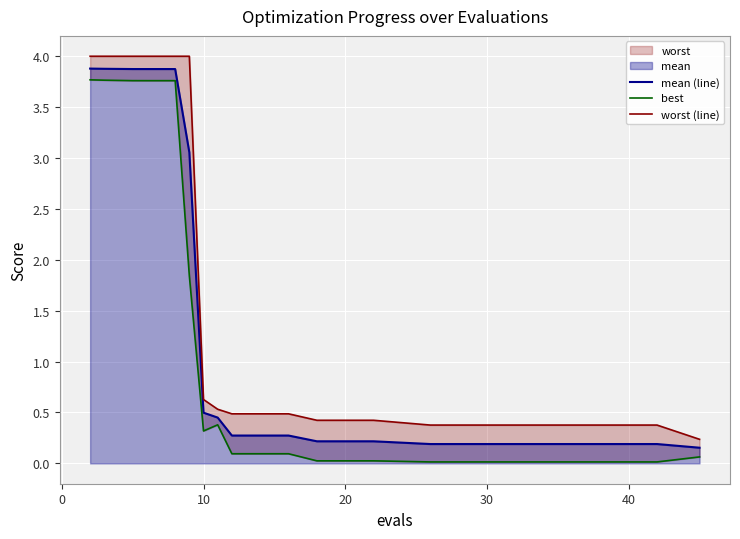

What is the highest value of the mean (line) series?

3.9